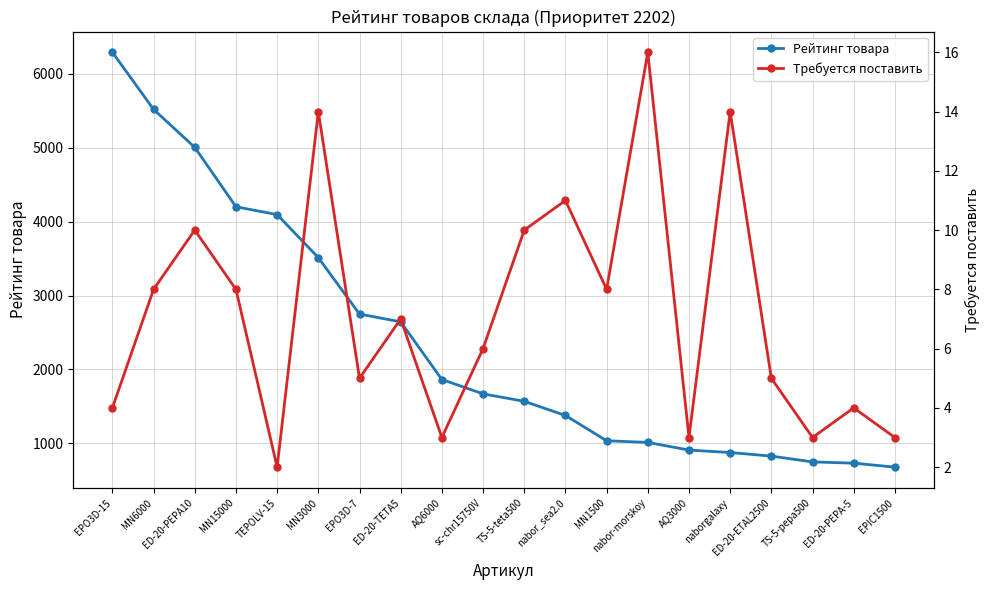

What is the label of the 9th point from the right?

nabor_sea2.0